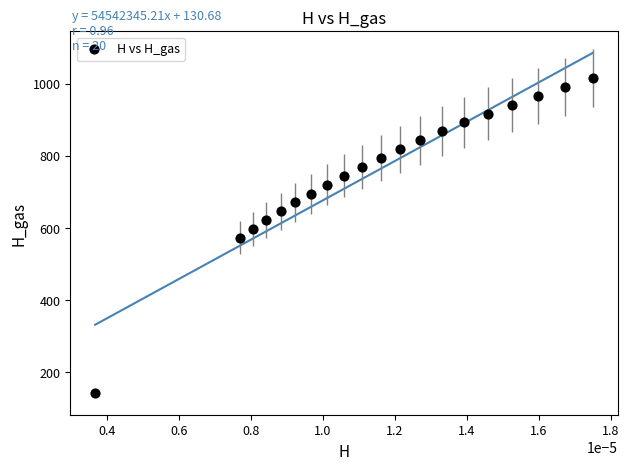

What is the range of Y values (max minus min)?

873.8